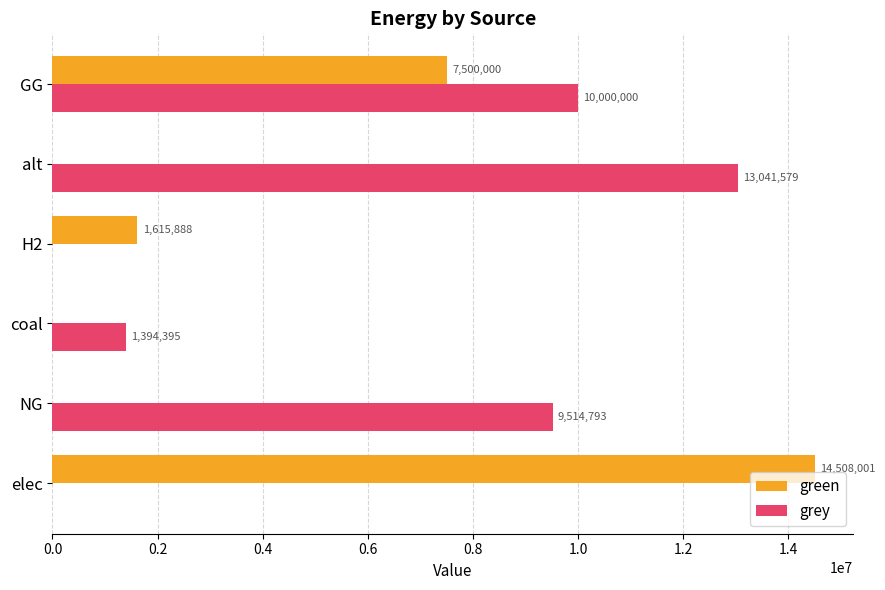

Between H2 and GG, which series saw the biggest shift?

grey